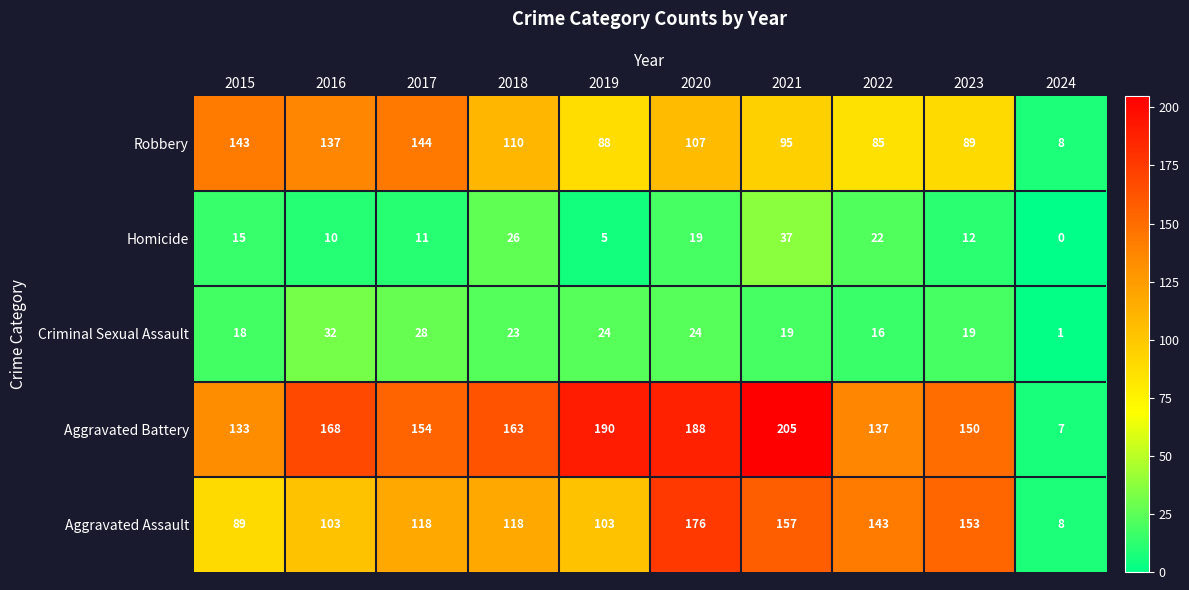

What is the sum of the Homicide values at 2022 and 2019?

27